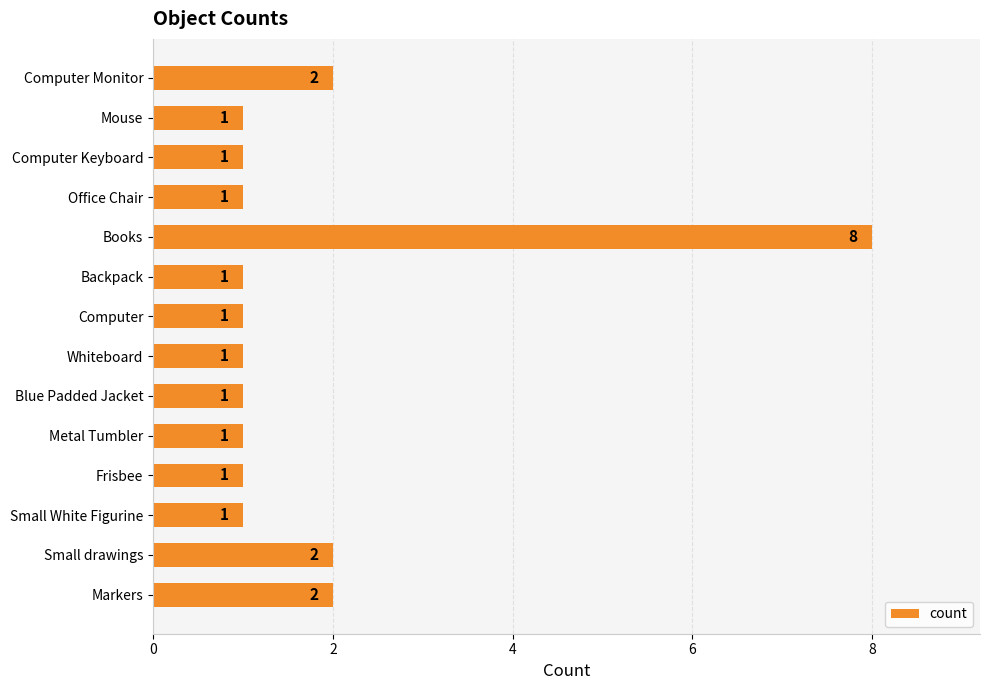

True or false: the data shows 1 at Backpack.

True